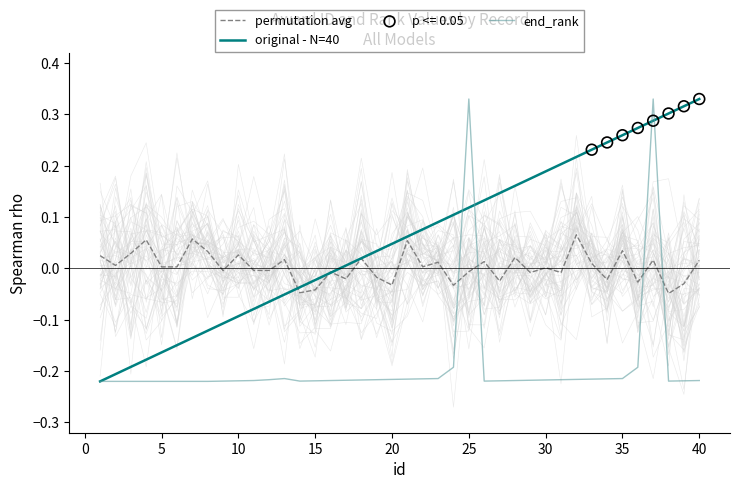

How many times do end_rank and permutation avg cross each other?

4